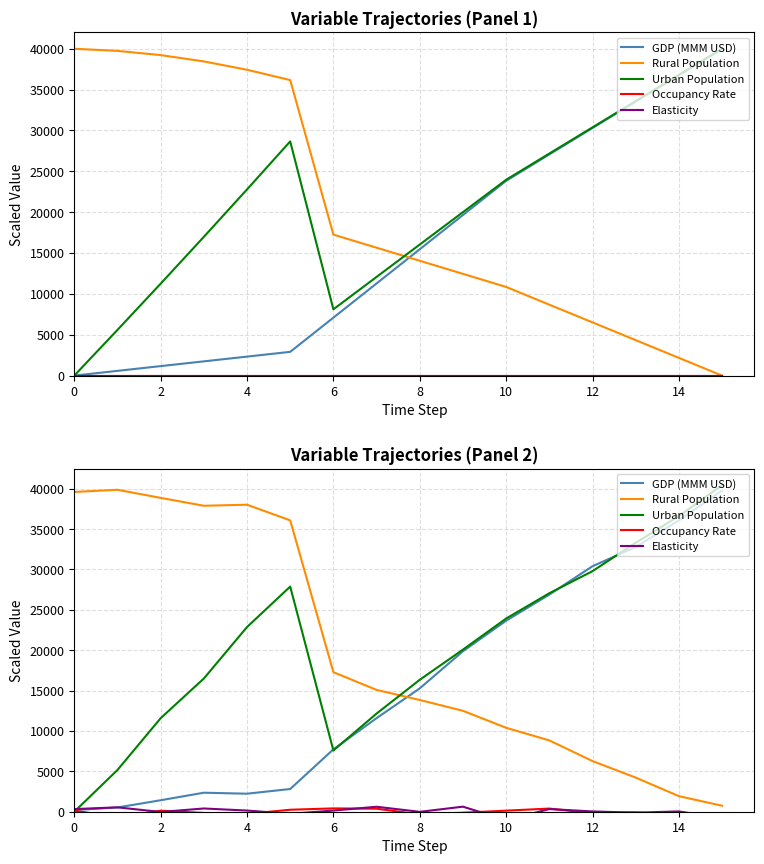

What is the label of the 13th point from the left?

12